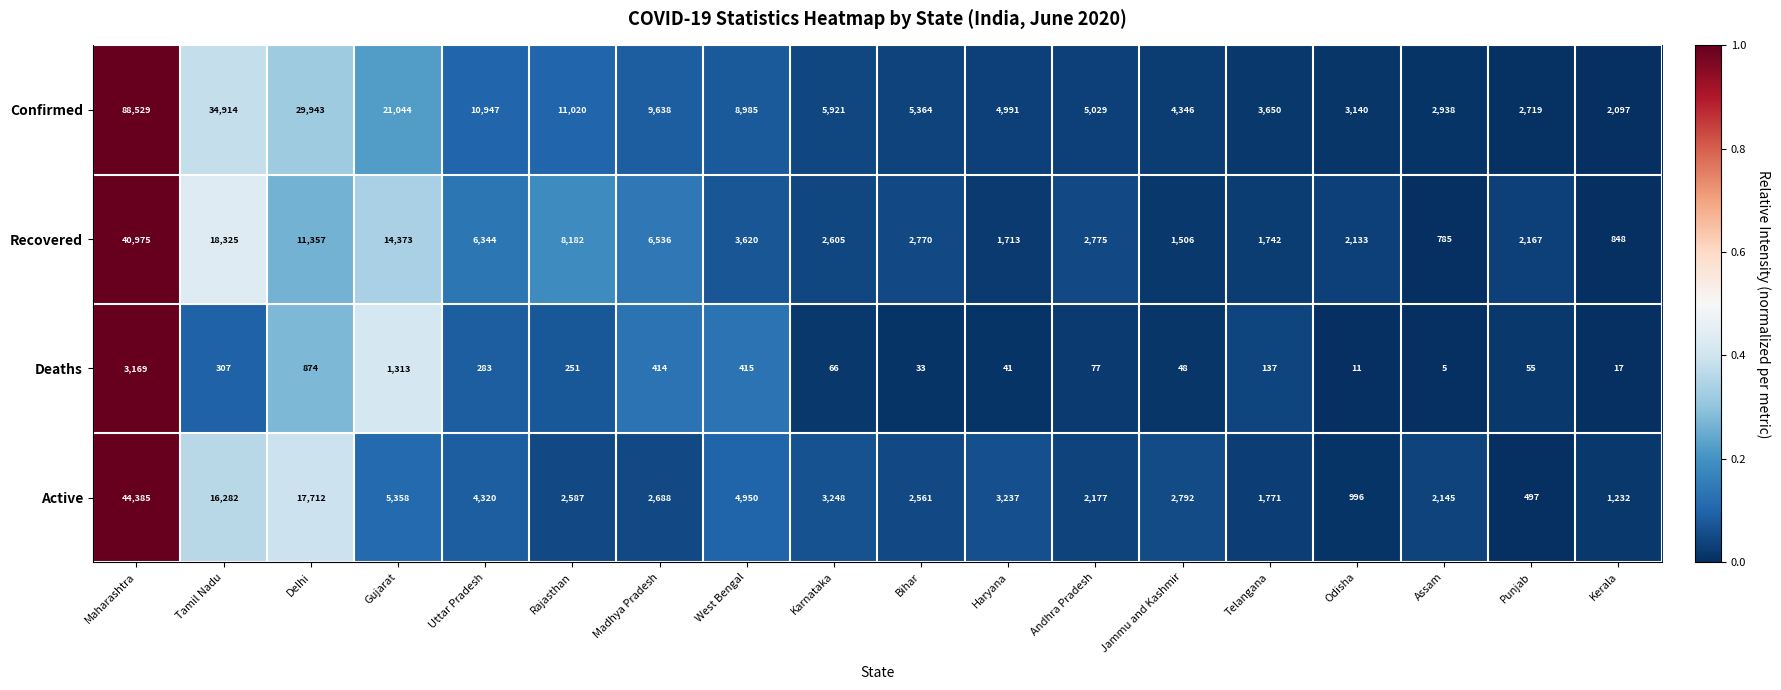

Is the value of Deaths at Odisha greater than the value of Confirmed at Assam?

No